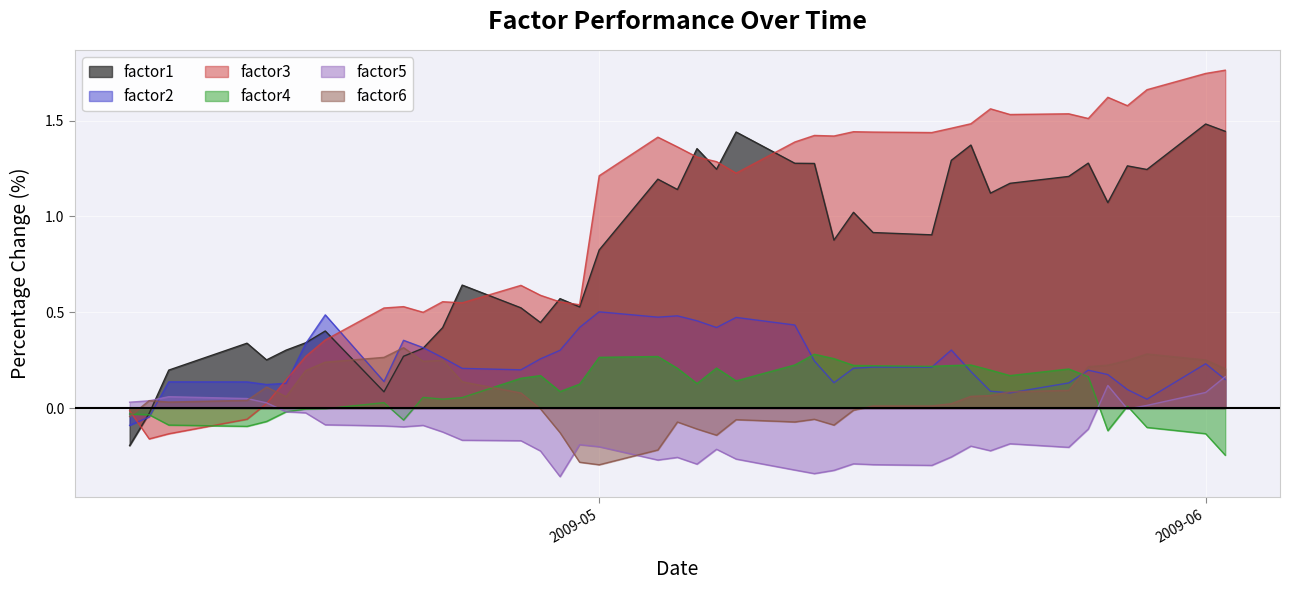

How many values in factor4 are above zero?

27